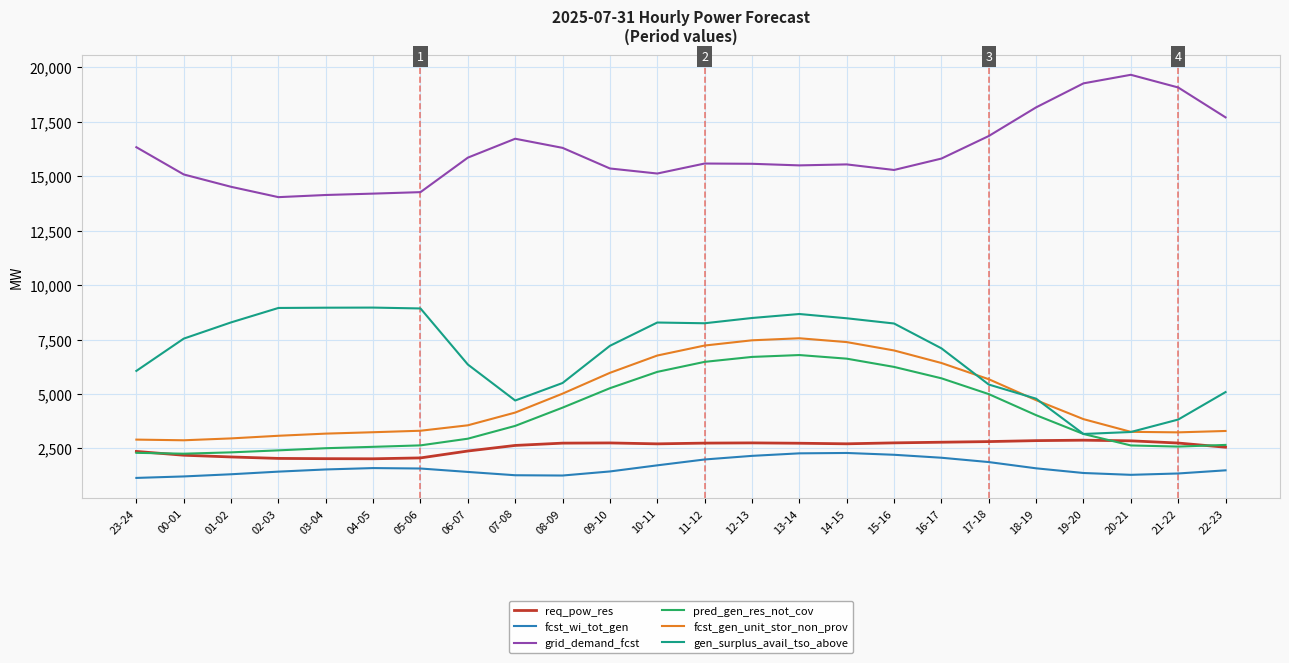

In fcst_wi_tot_gen, how many points are higher than both neighbors (excluding endpoints)?

2